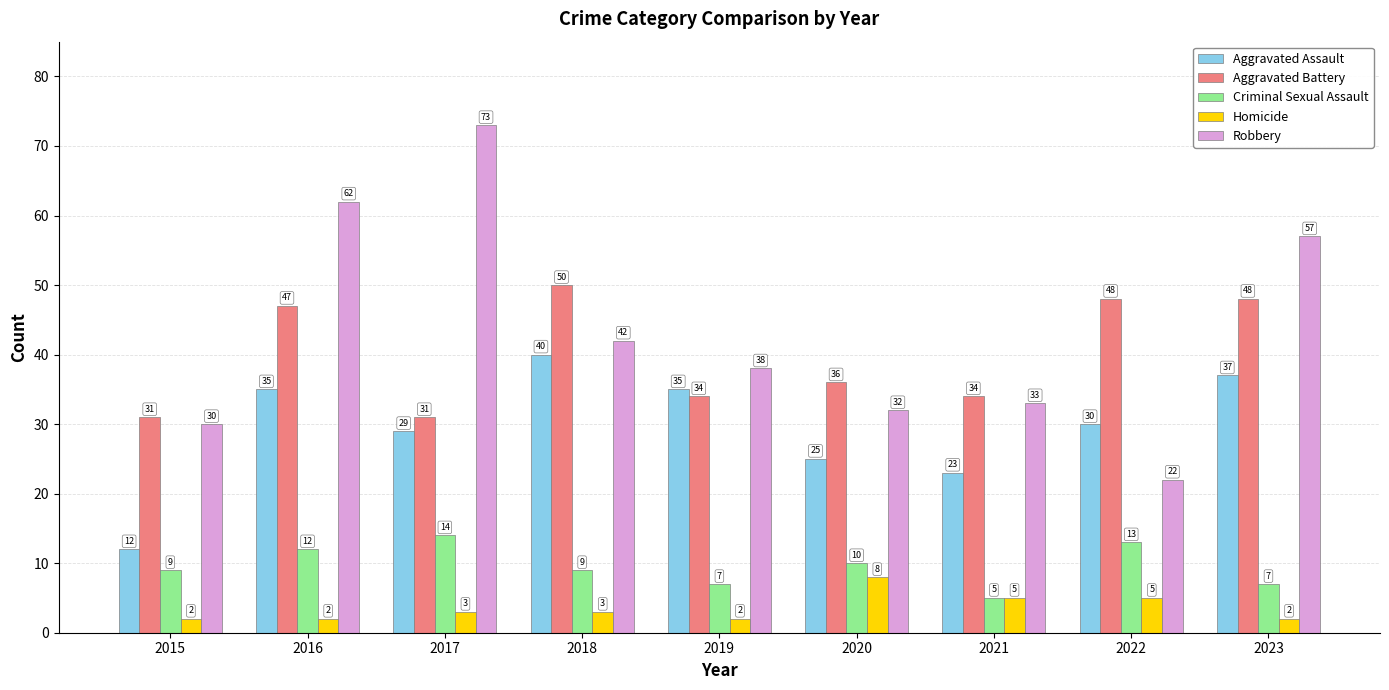

How many categories are shown in the chart?

9